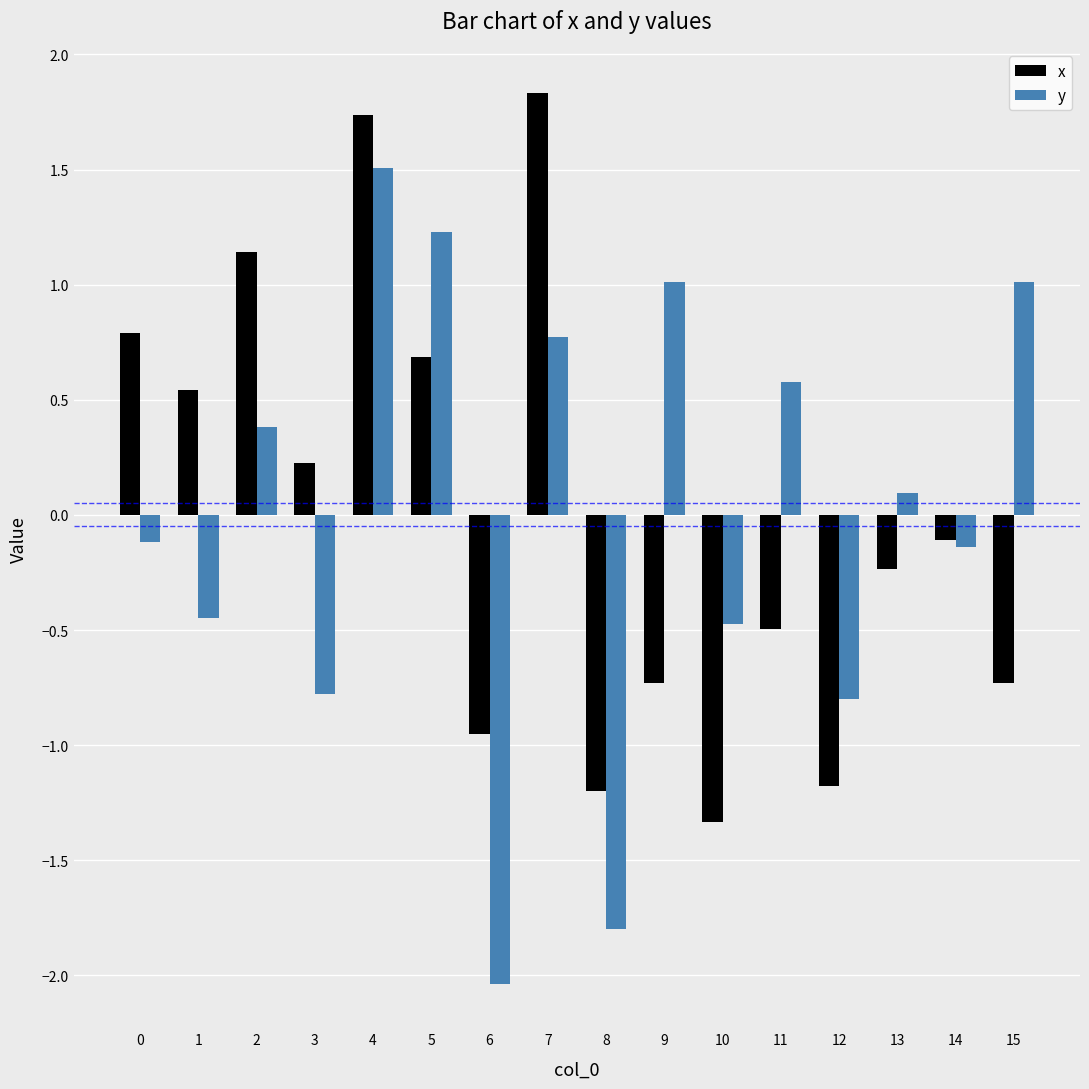

What value does the y series have at 5?

1.2